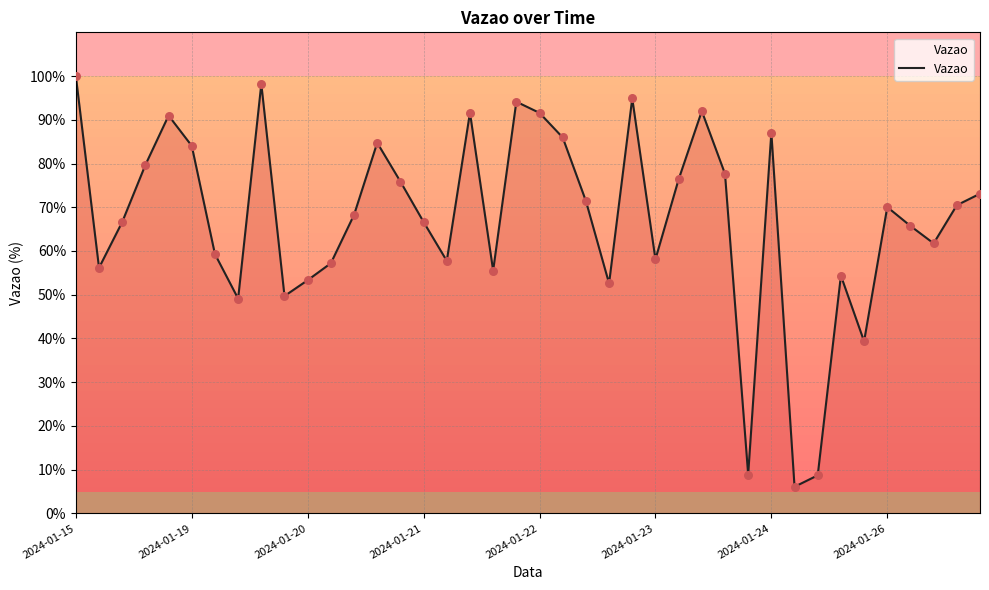

What is the difference between the maximum and minimum values?

93.9